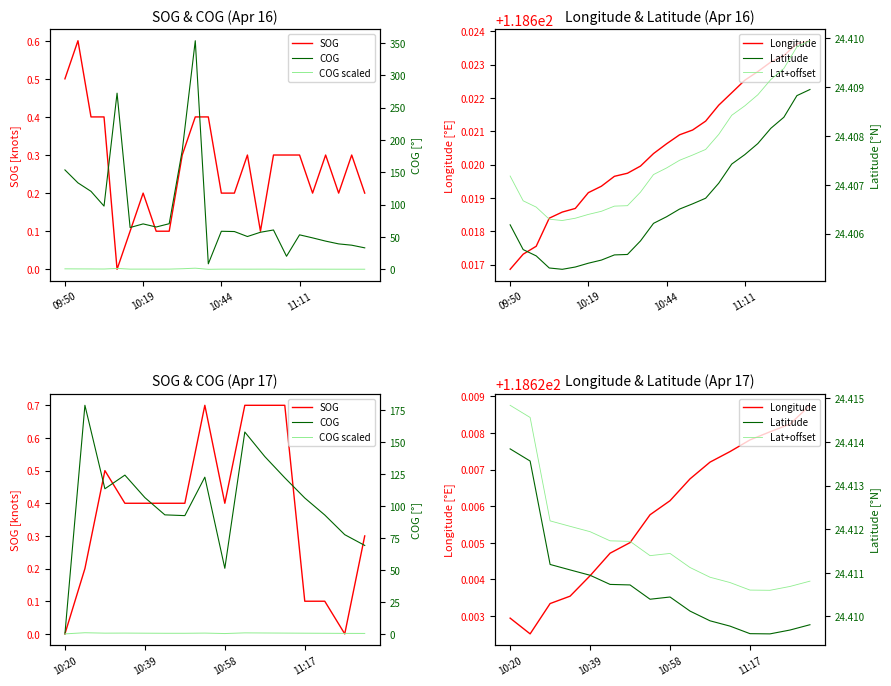

What are all the series names shown in the legend?

SOG, COG, COG scaled, Longitude, Latitude, Lat+offset